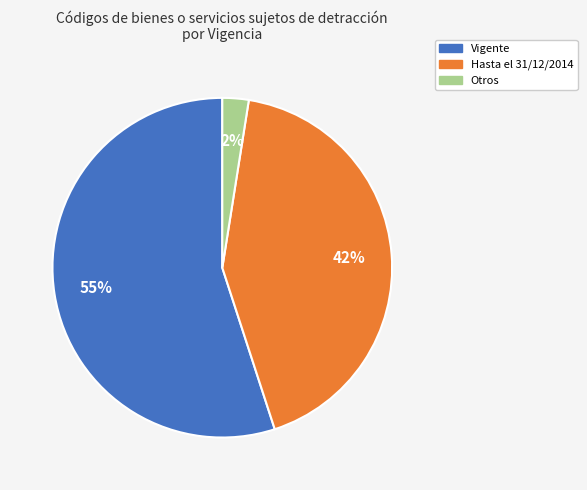

To the nearest percent, what is the average slice percentage?

33%